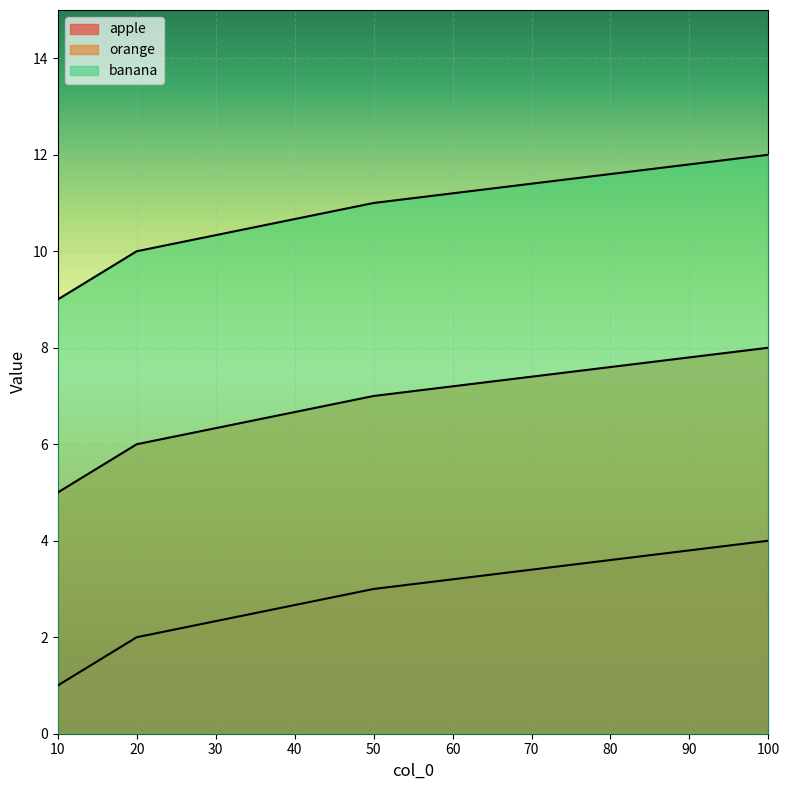

What is the sum of the banana values at 20 and 50?

21